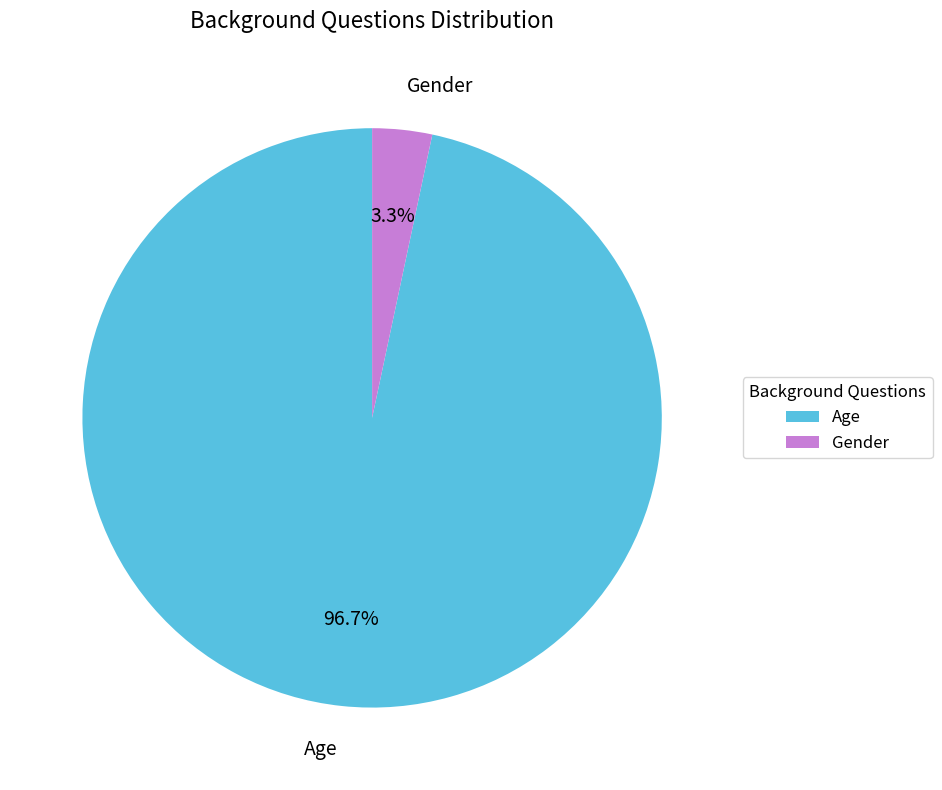

The Age slice represents 97% of the pie. True or false?

True